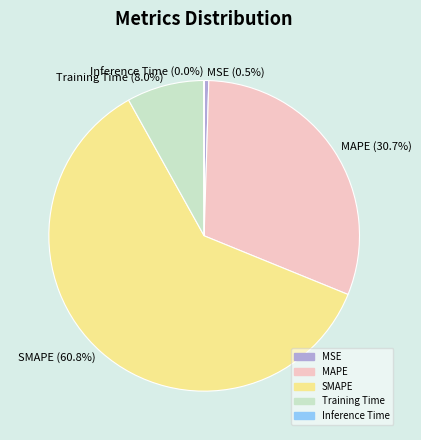

Which category has the biggest portion of the pie?

SMAPE